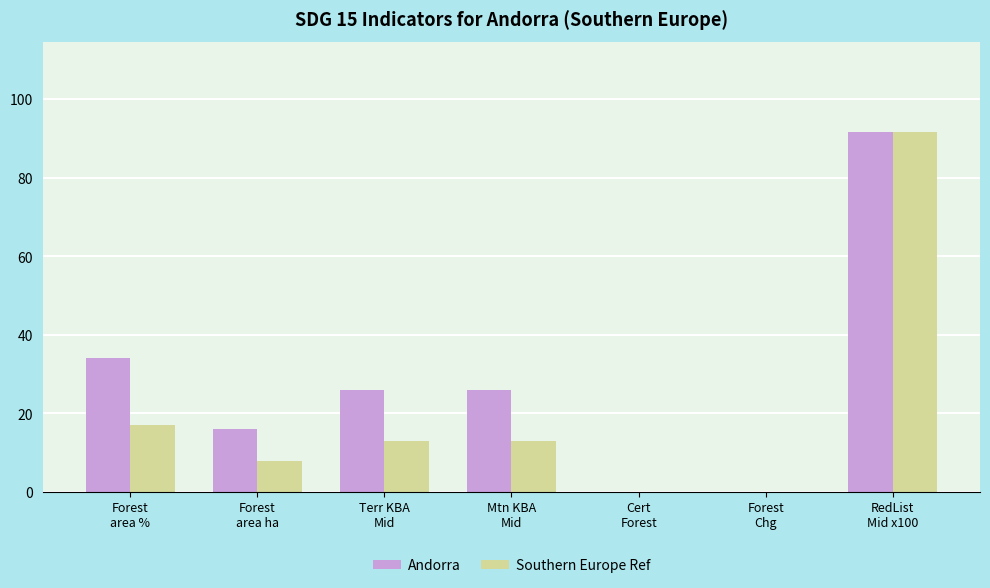

What is the sum of all Southern Europe Ref values?

142.7